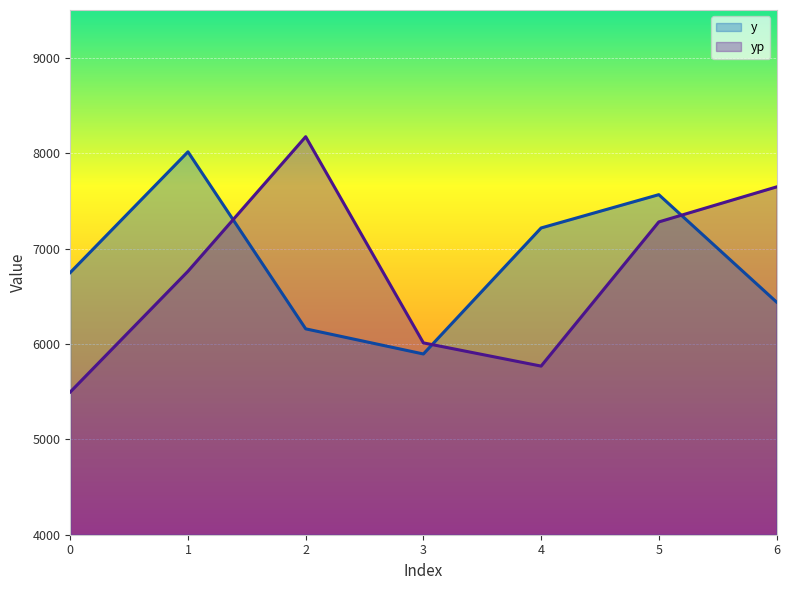

How many interior local valleys does the yp series have?

1